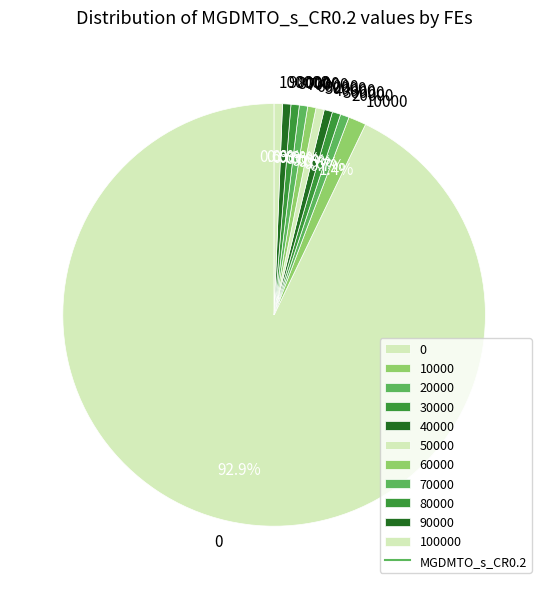

To the nearest percent, what percentage of the pie is 50000?

1%